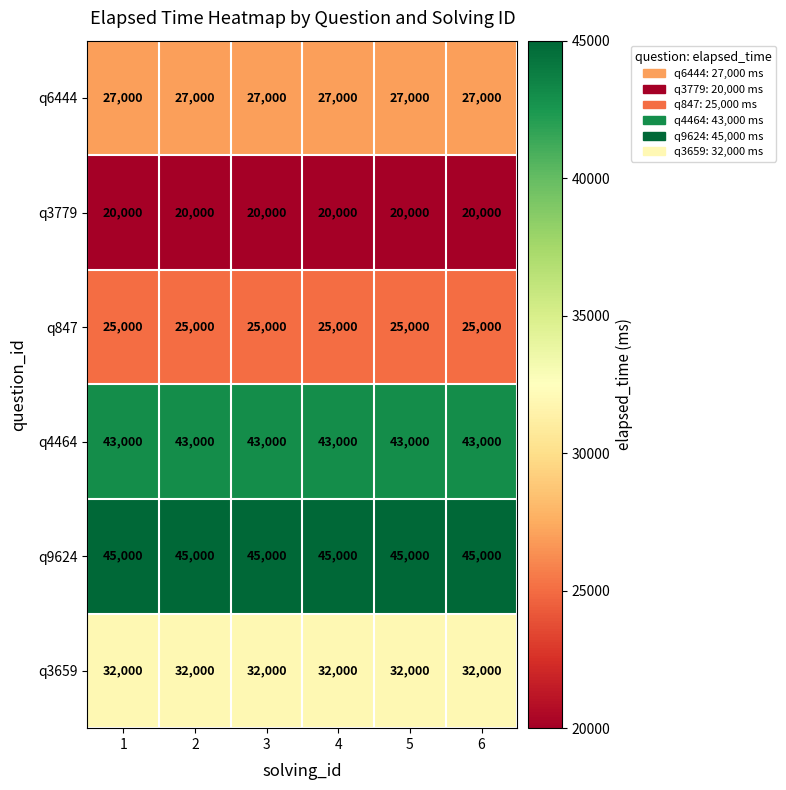

True or false: q9624 has a value of 45000 at 4.

True